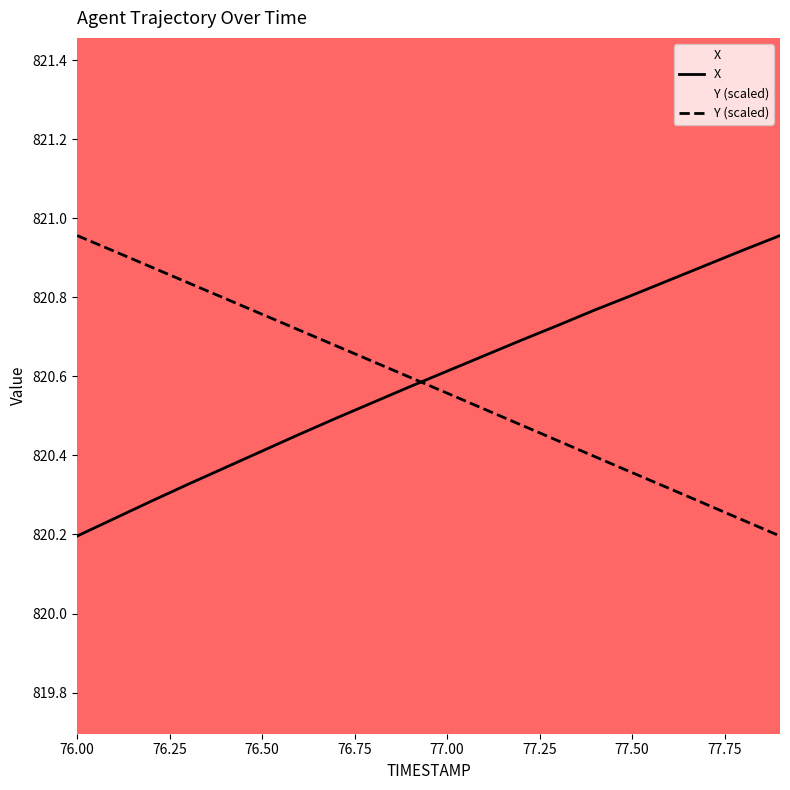

How many lines are shown in the chart?

2